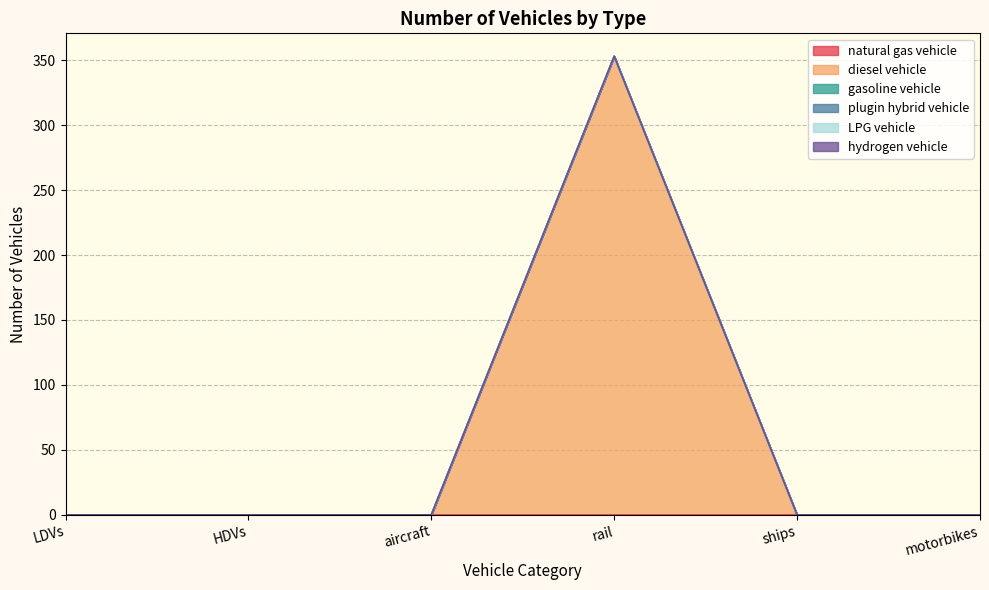

At aircraft, list the series in order from smallest to largest.

natural gas vehicle, diesel vehicle, gasoline vehicle, plugin hybrid vehicle, LPG vehicle, hydrogen vehicle